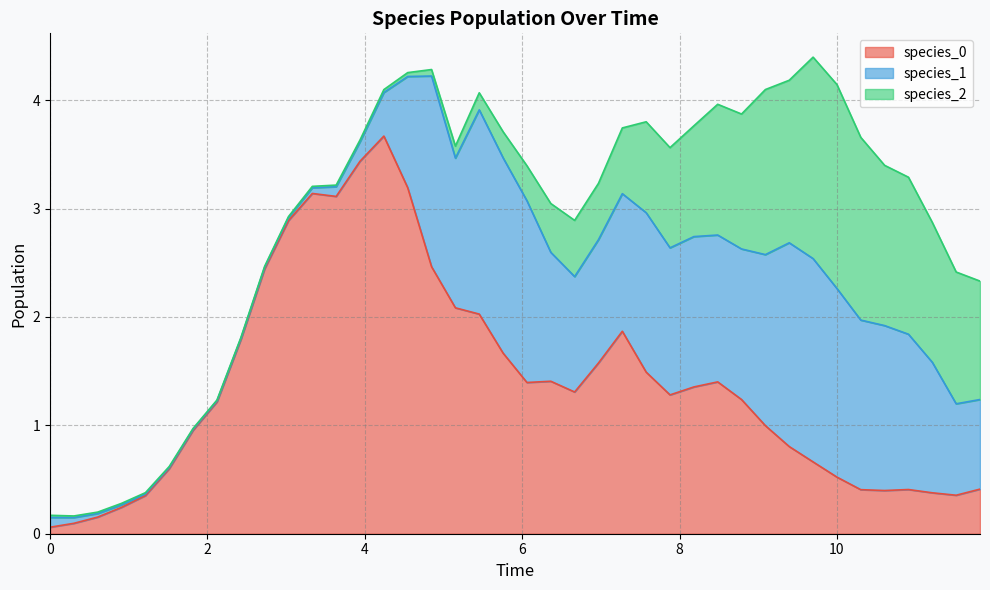

Between 25 and 37, which series saw the biggest shift?

species_0